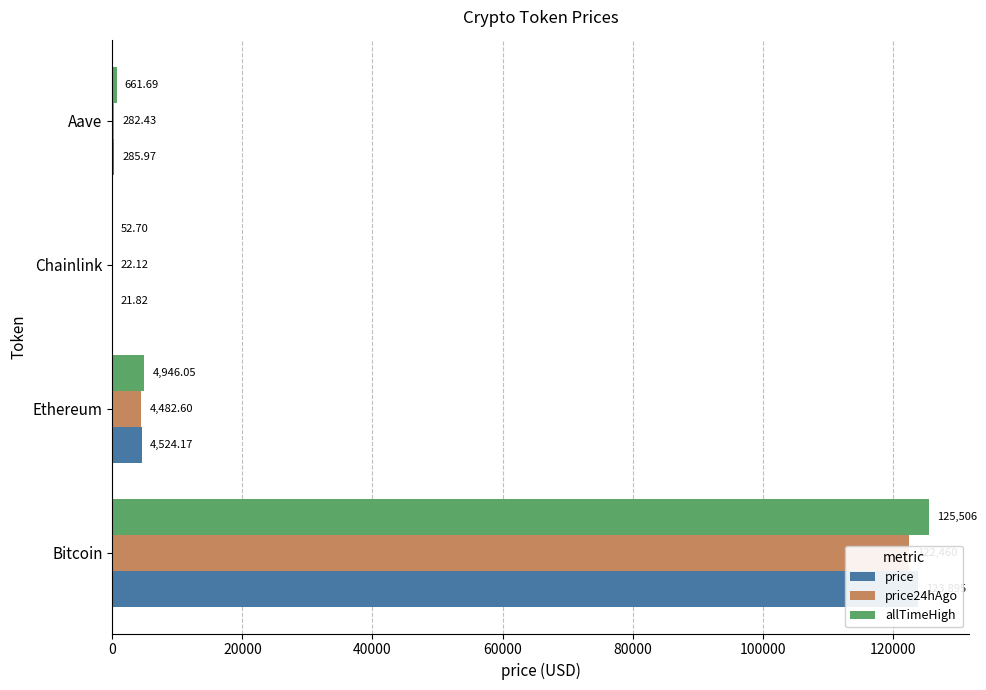

Between Ethereum and Chainlink, which series saw the biggest shift?

allTimeHigh